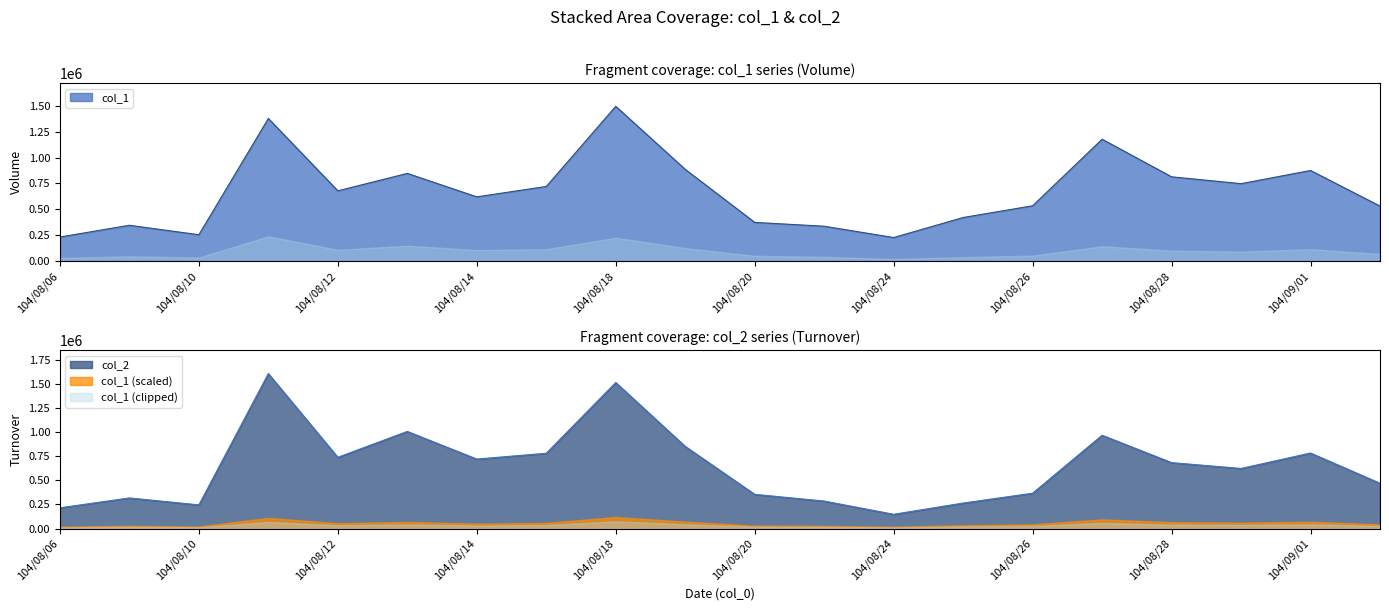

How many interior local valleys does the col_1 series have?

5